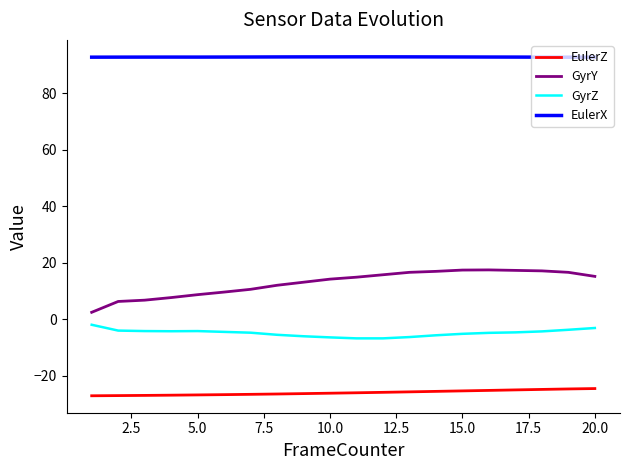

Which series has the largest range (max minus min)?

GyrY